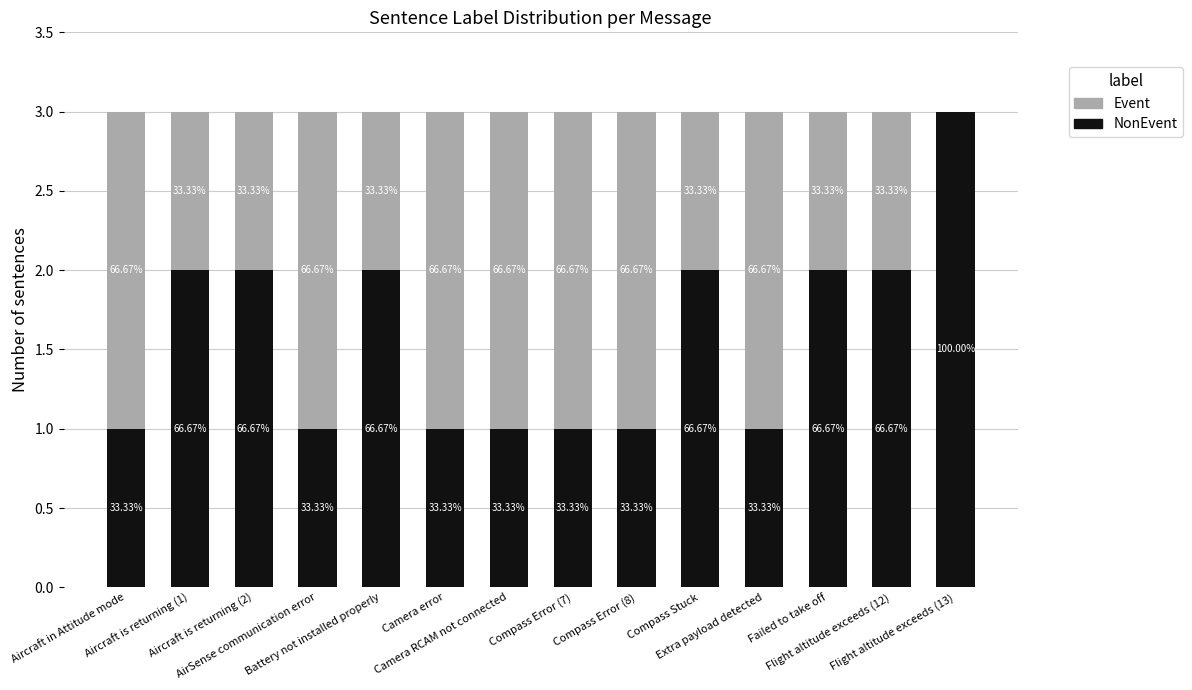

Read the NonEvent value at Camera error.

1